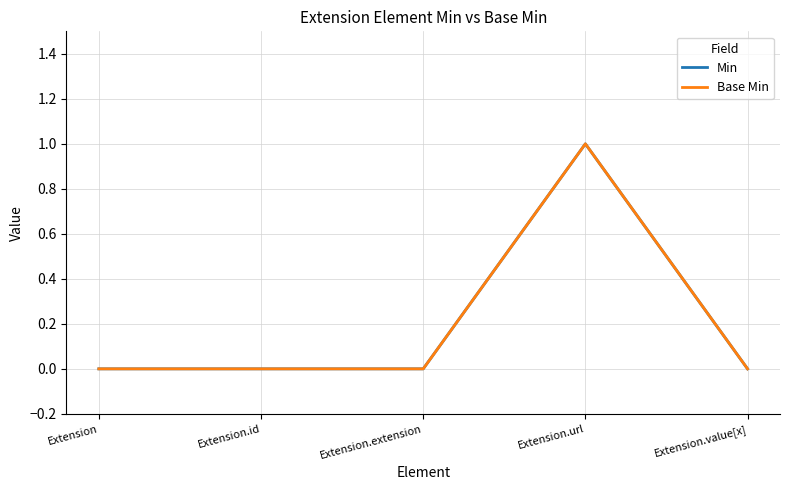

At how many categories does at least one series exceed 0?

1